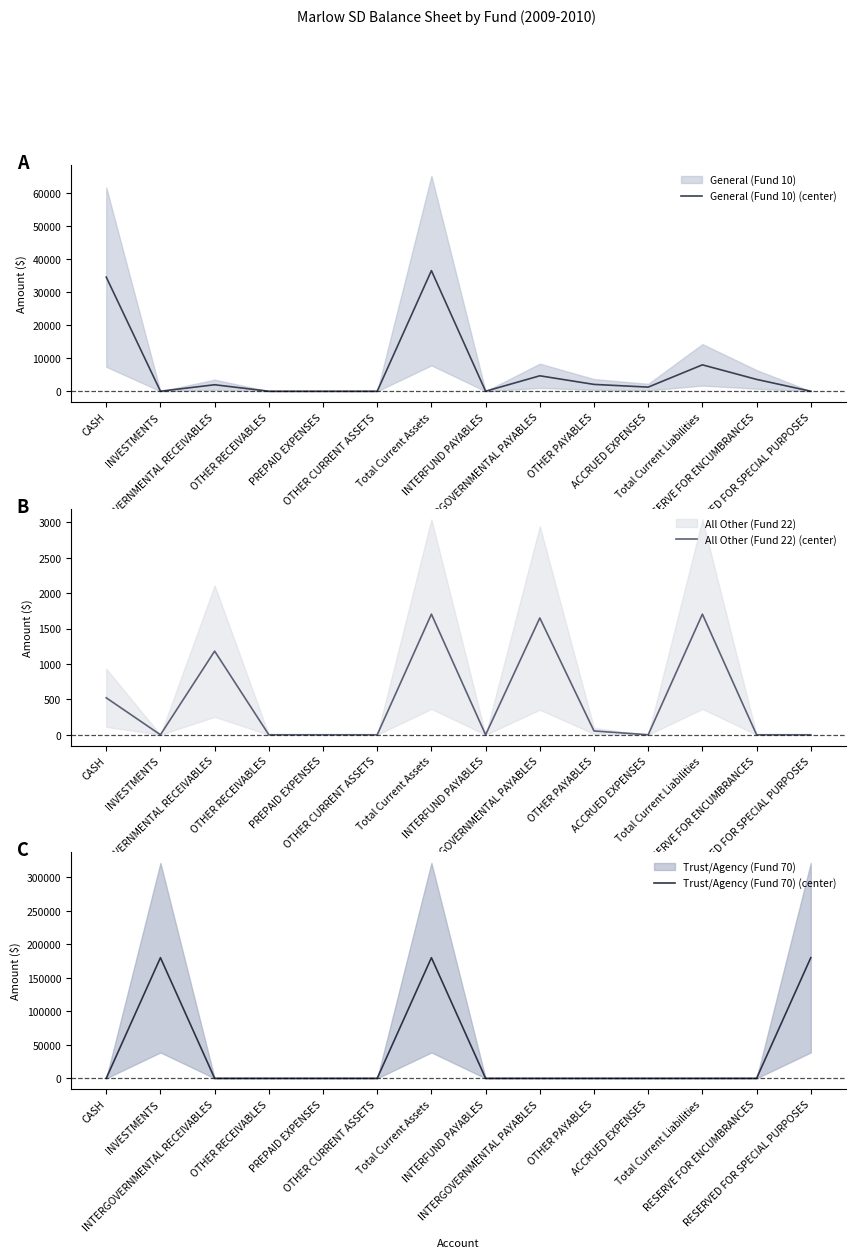

At which category is the sum across all series the highest?

Total Current Assets